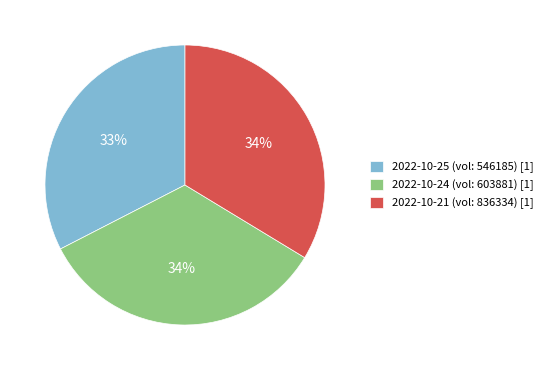

True or false: 2022-10-24 (vol: 603881) [1] accounts for 34% of the total.

True